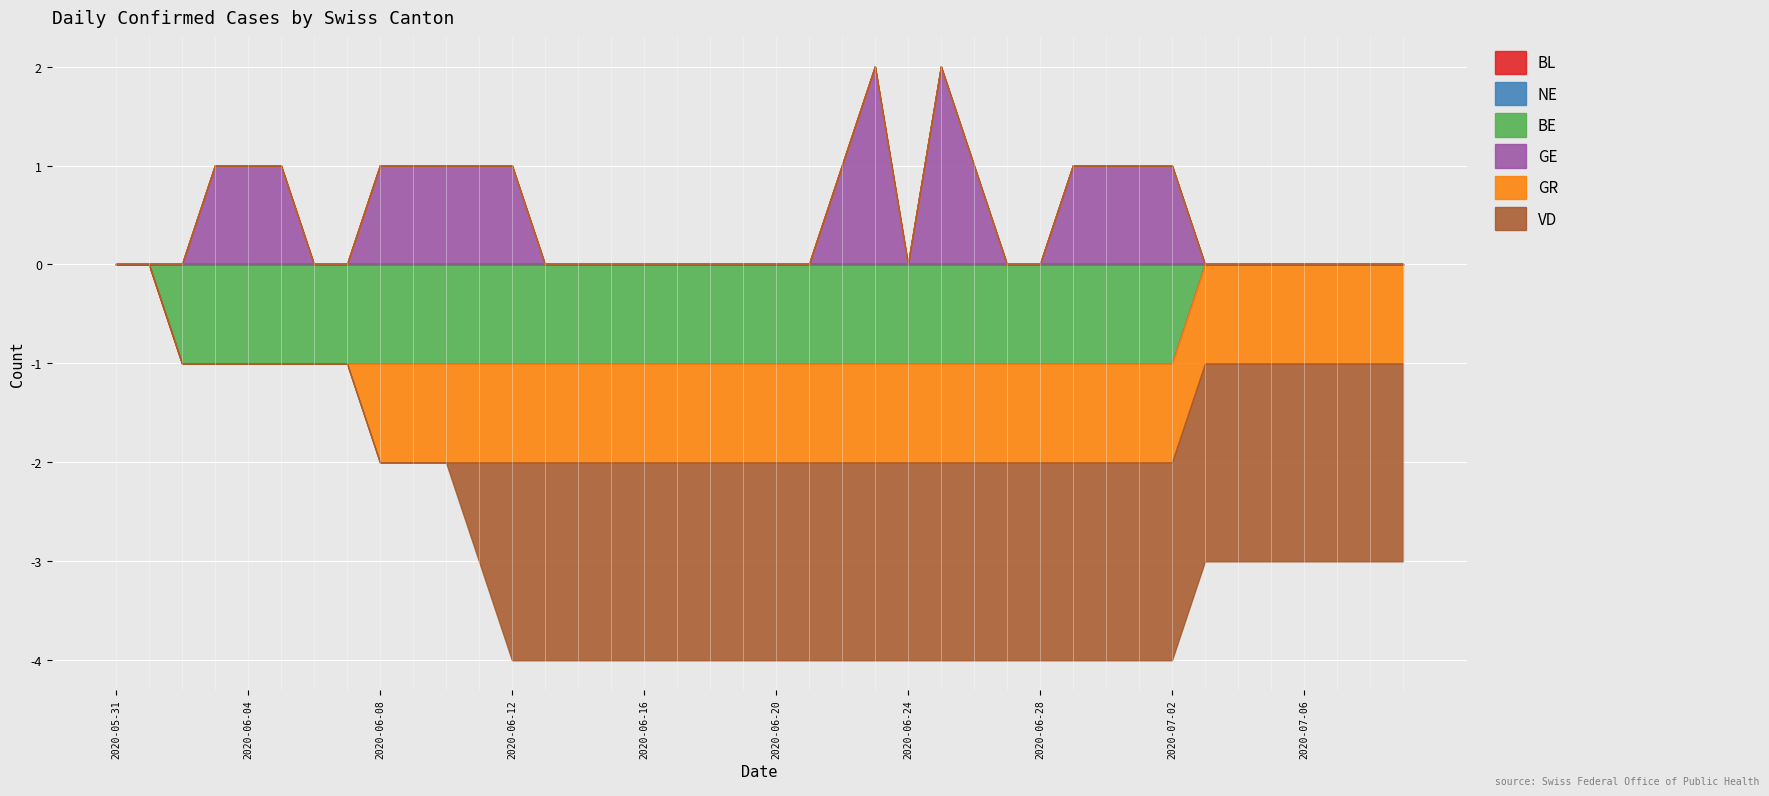

Between 2020-06-26 and 2020-06-09, which is larger?

2020-06-26